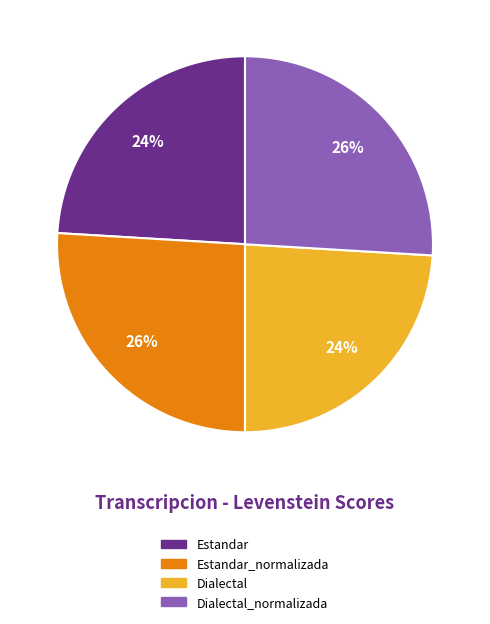

To the nearest percent, what is the average slice percentage?

25%